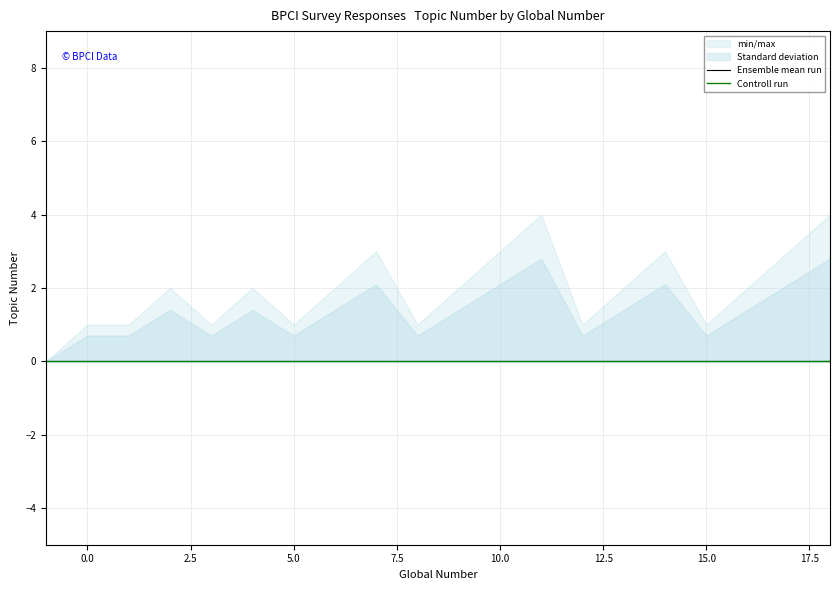

Rank the series by their maximum value, from highest to lowest.

min/max, Standard deviation, Ensemble mean run, Controll run